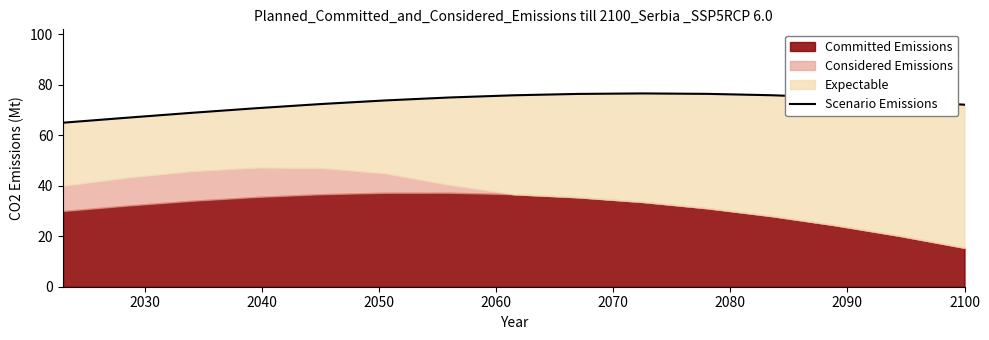

How many lines are shown in the chart?

1